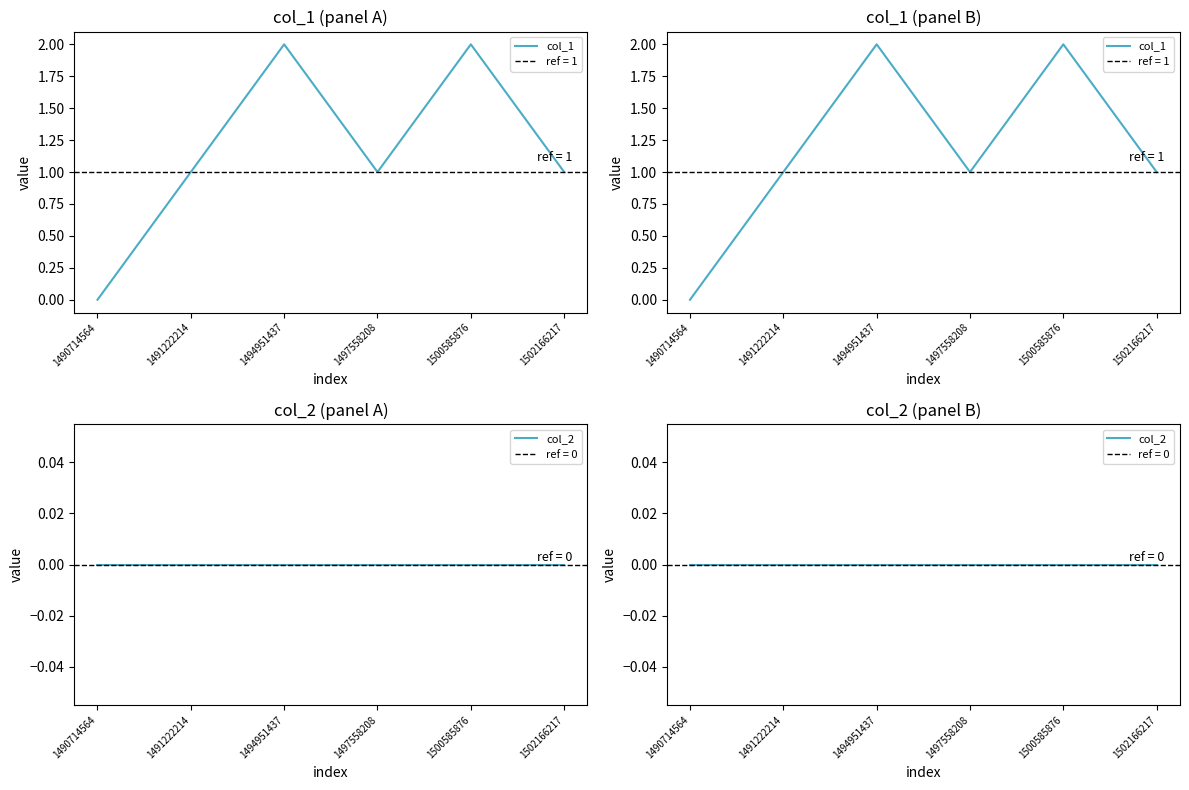

Between 1497558208 and 1500585876, which series saw the biggest shift?

col_1